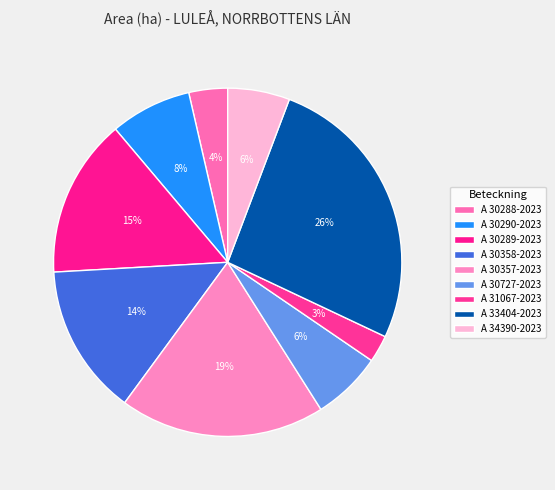

How many slices are in this pie chart?

9